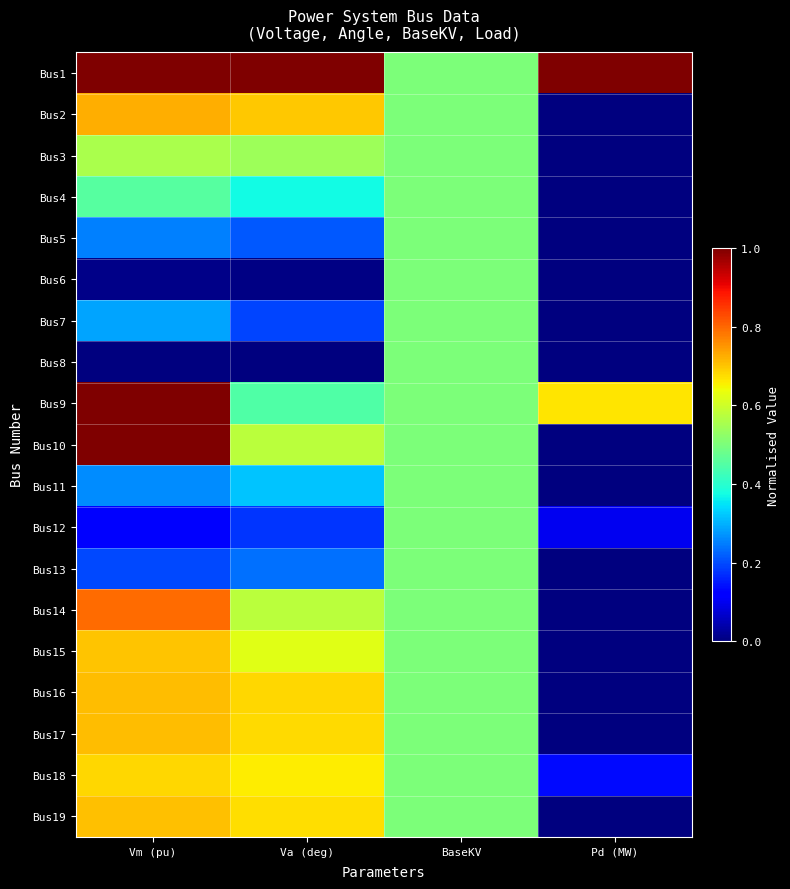

What is the maximum value shown in the chart?

1.0